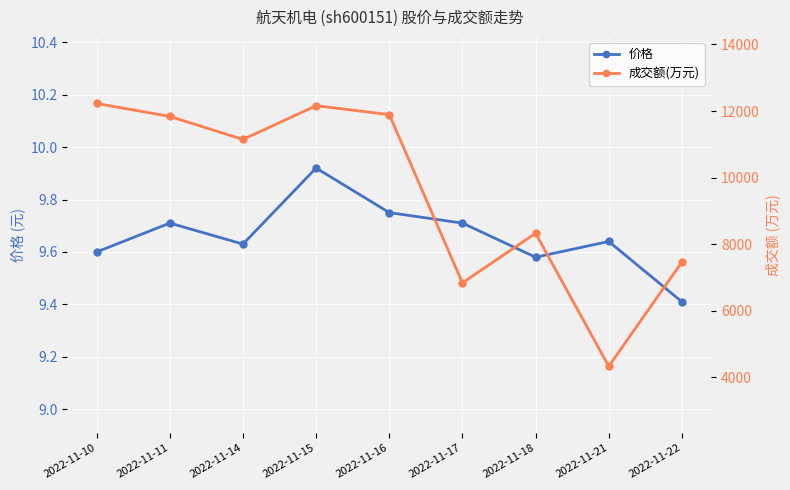

Which category has the lowest value across all series?

2022-11-22